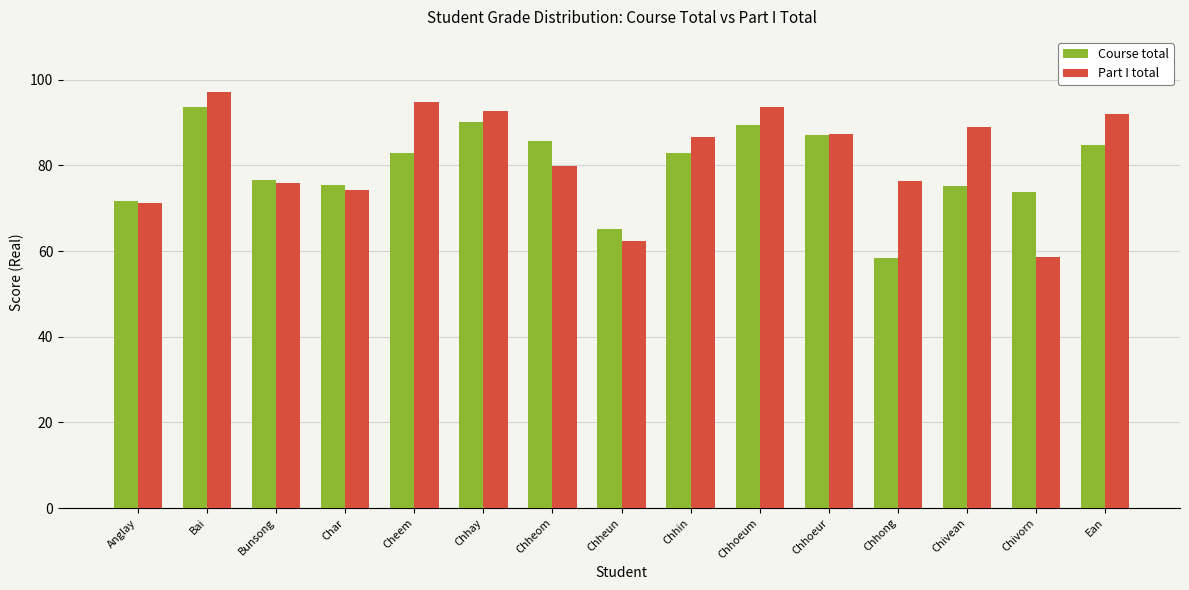

Which series changed the most between Chhin and Chhong?

Course total